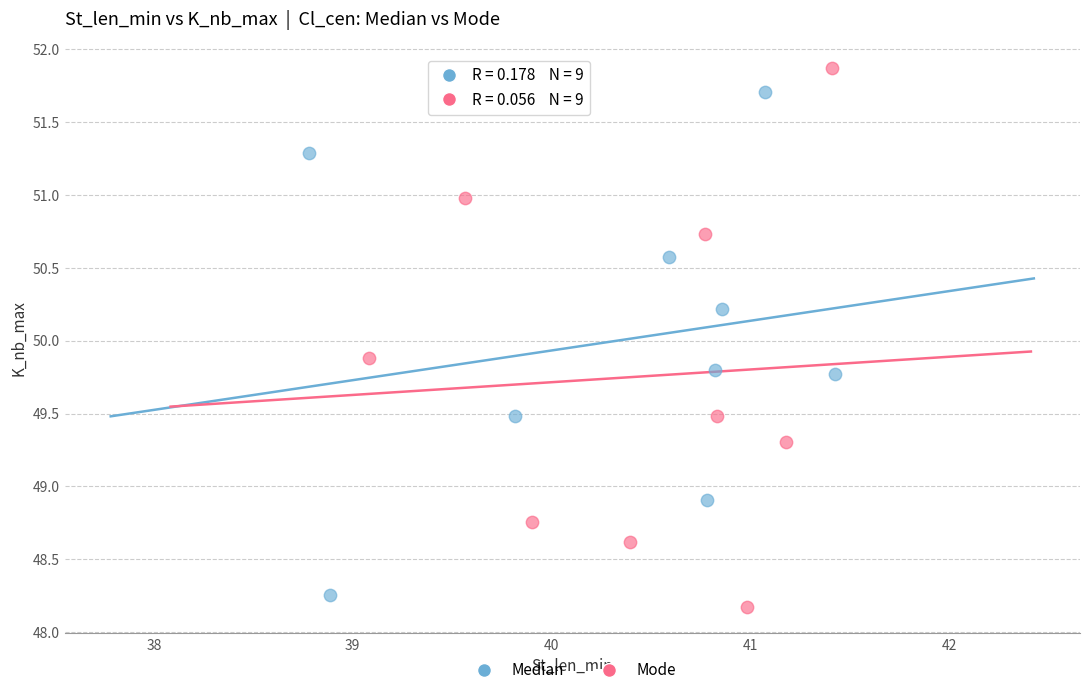

Which series reaches the maximum Y coordinate?

Mode